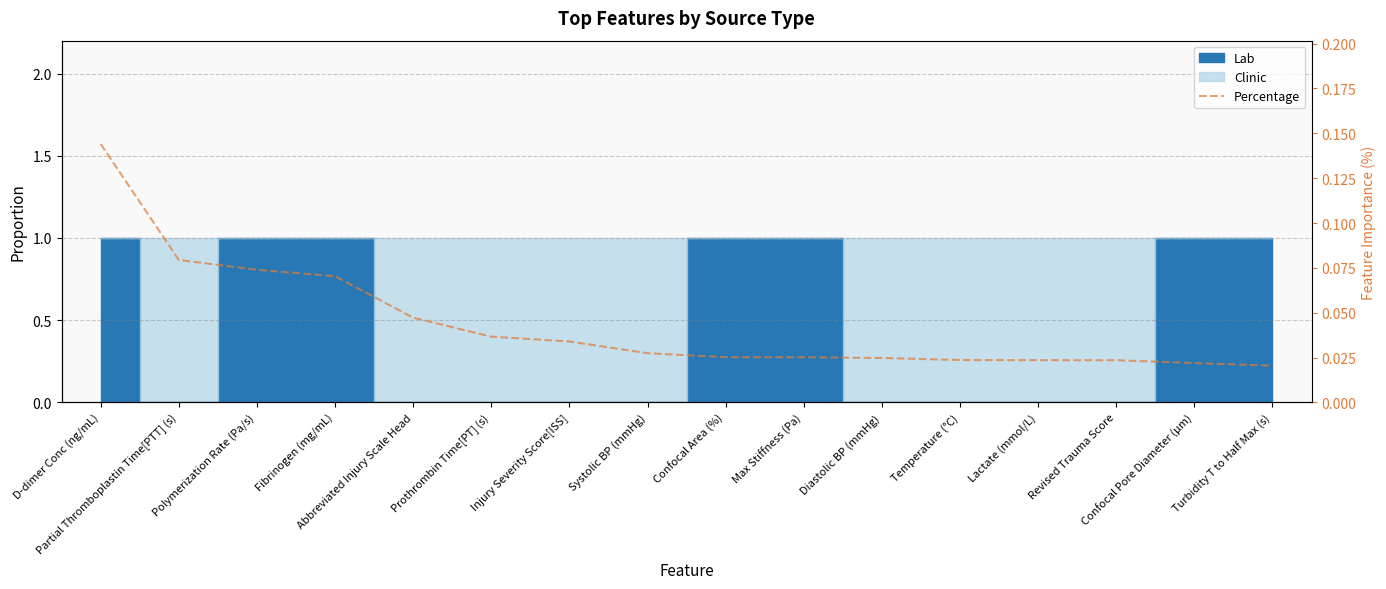

How many values are between 0 and 1?

16